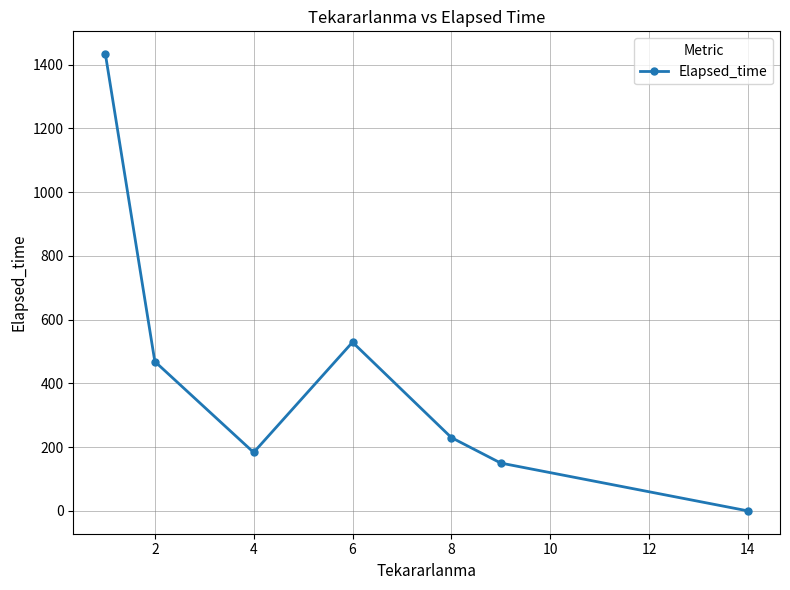

What is the greatest value displayed?

1432.8